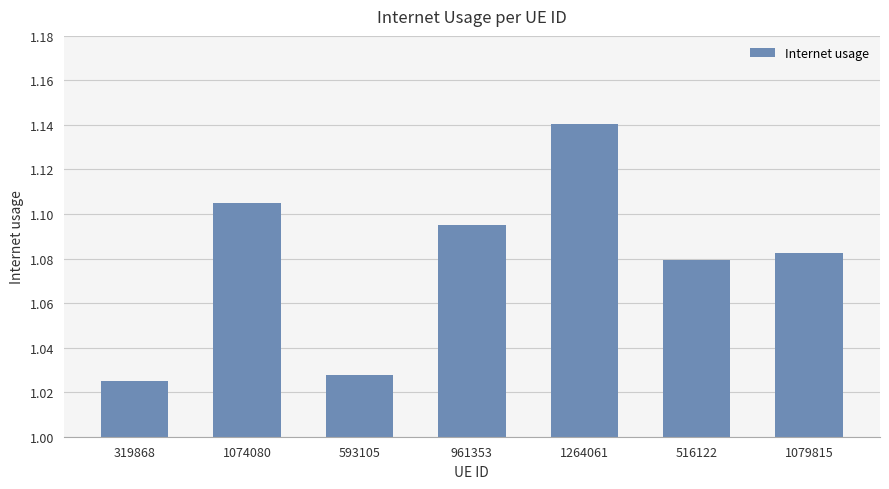

Count the values in the range 1 to 2.

7